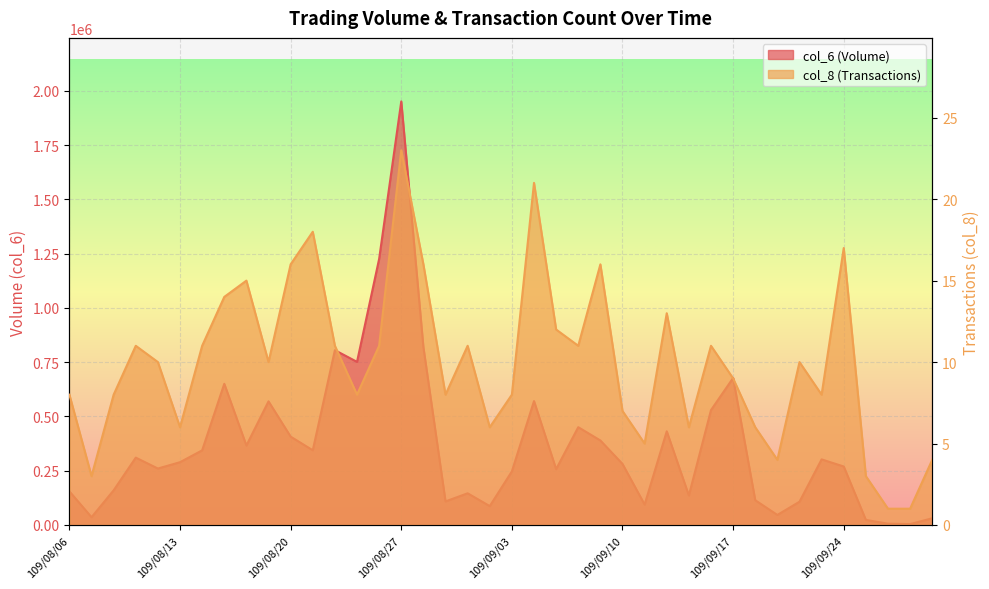

What is the difference between the col_6 values at 109/08/18 and 109/09/30?

335160